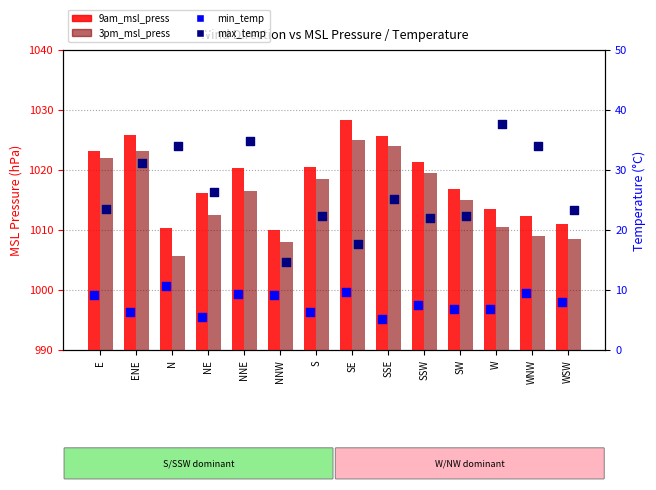

What is the total value across all series at N?

2060.8